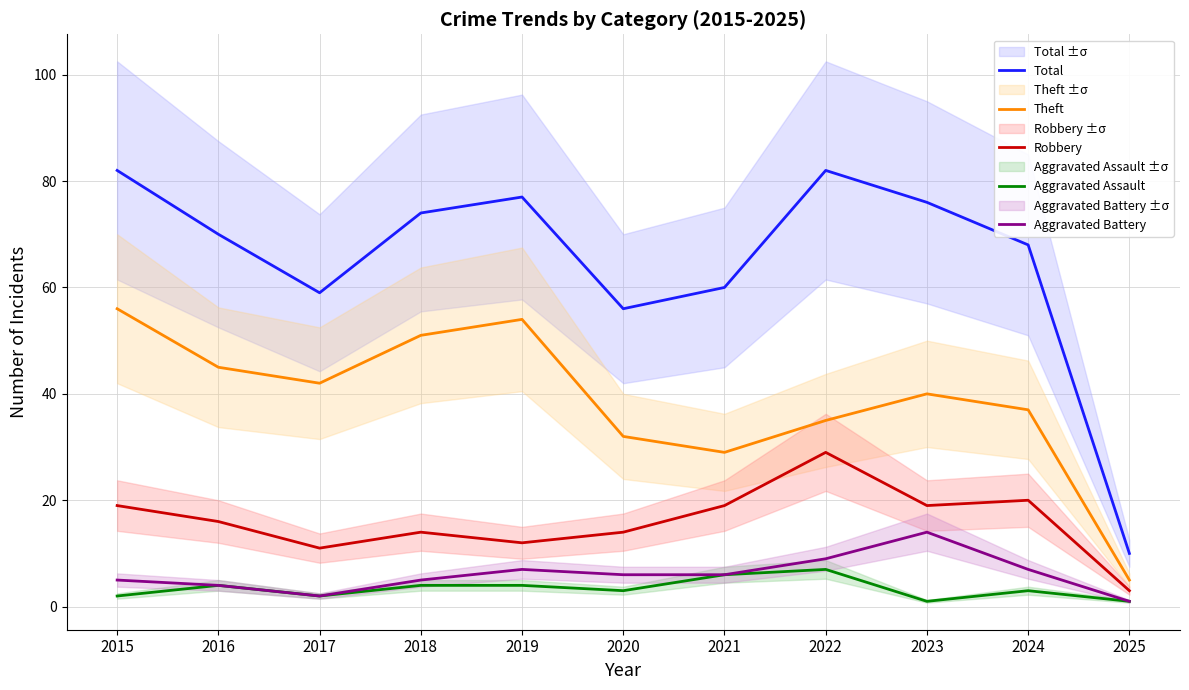

Does the chart have visible grid lines?

Yes